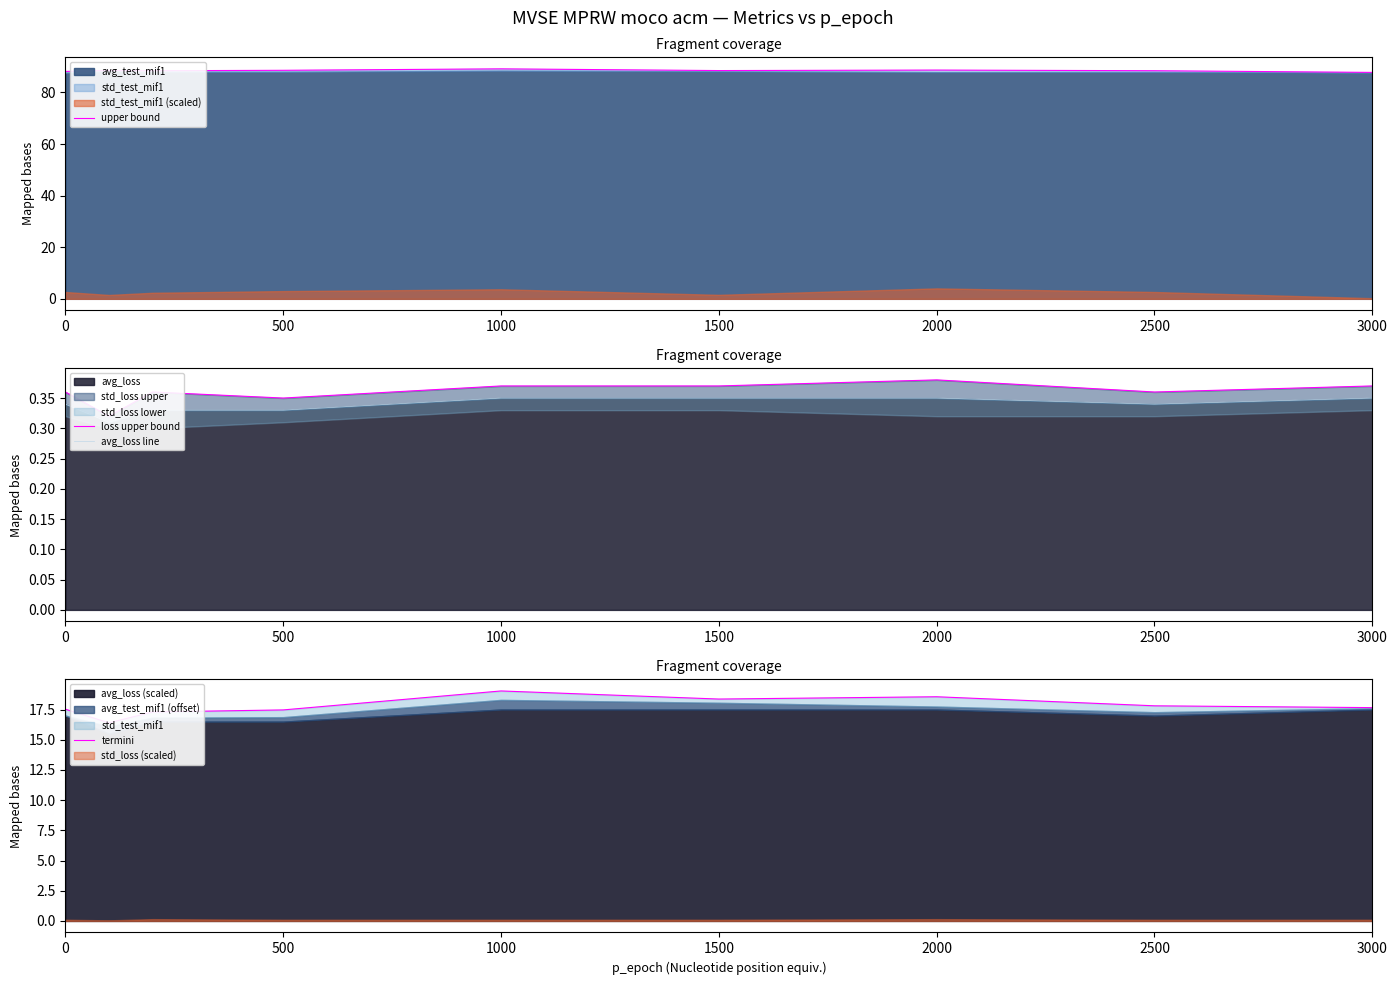

What is the minimum value for avg_loss line?

0.3